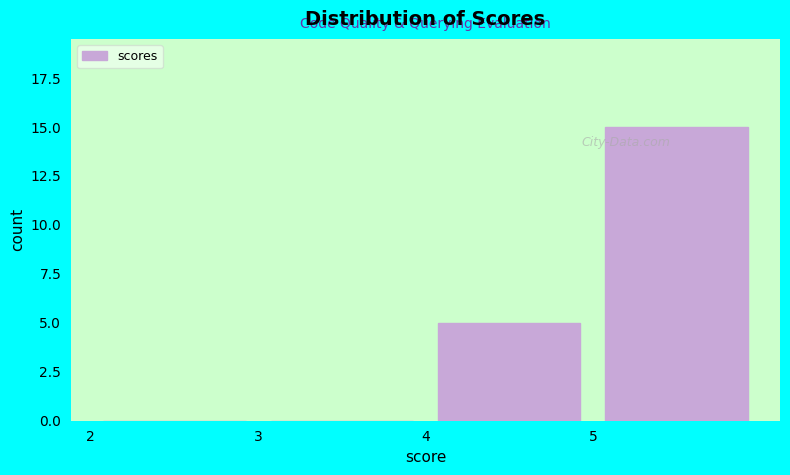

Which range on the x-axis has the tallest bar?

5 to 6